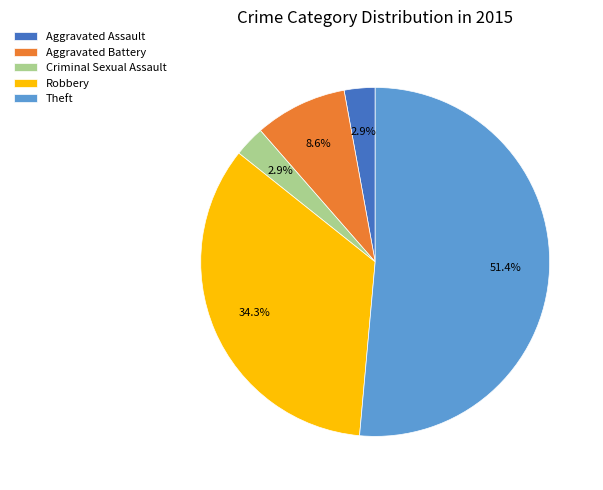

Which slice is the largest?

Theft